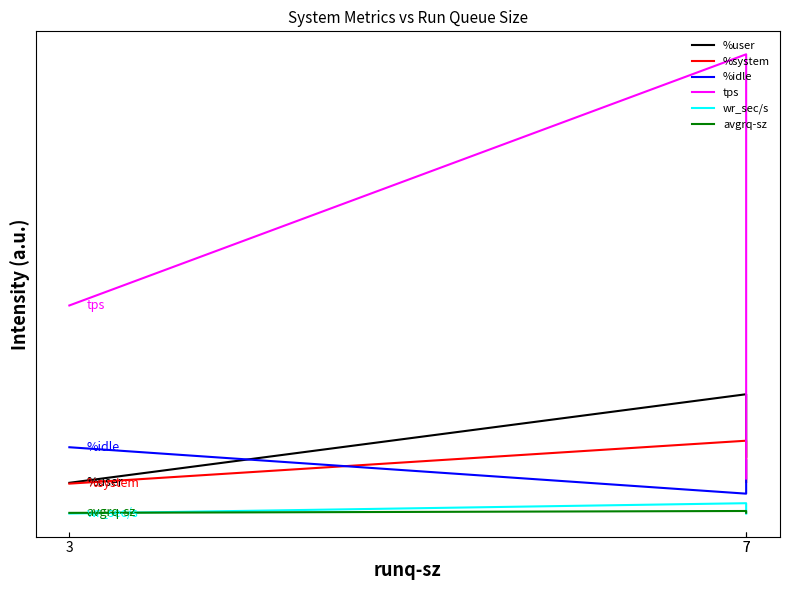

Rank the series by their maximum value, from highest to lowest.

tps, %user, %system, %idle, wr_sec/s, avgrq-sz